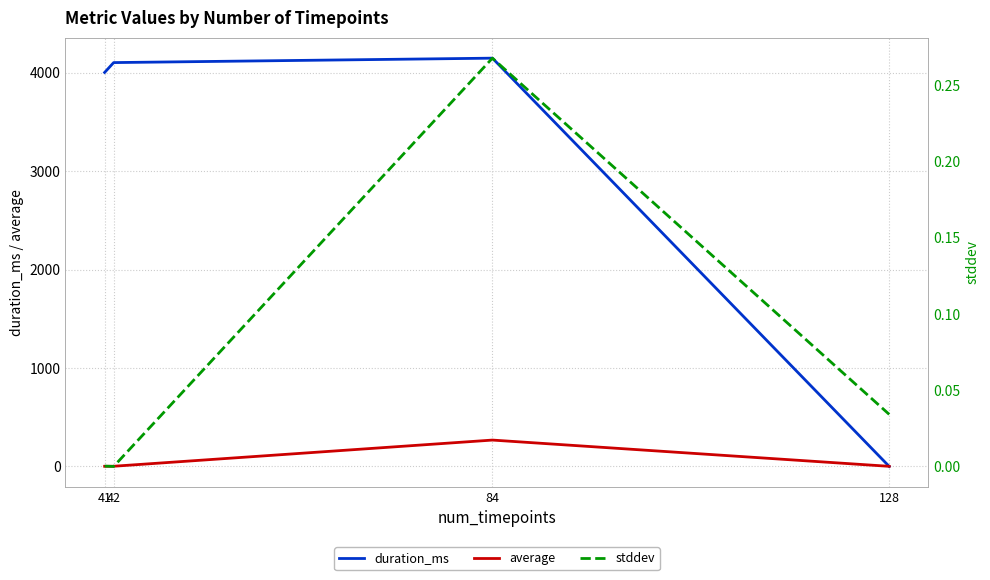

In stddev, how many points are lower than both neighbors (excluding endpoints)?

1